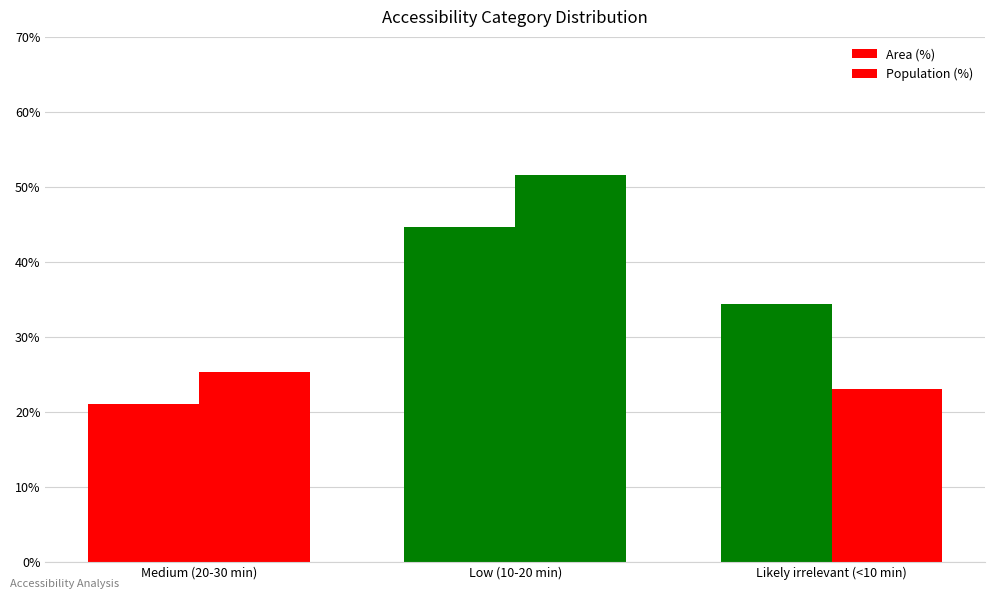

What is the difference between the Population (%) values at Medium (20-30 min) and Low (10-20 min)?

26.3